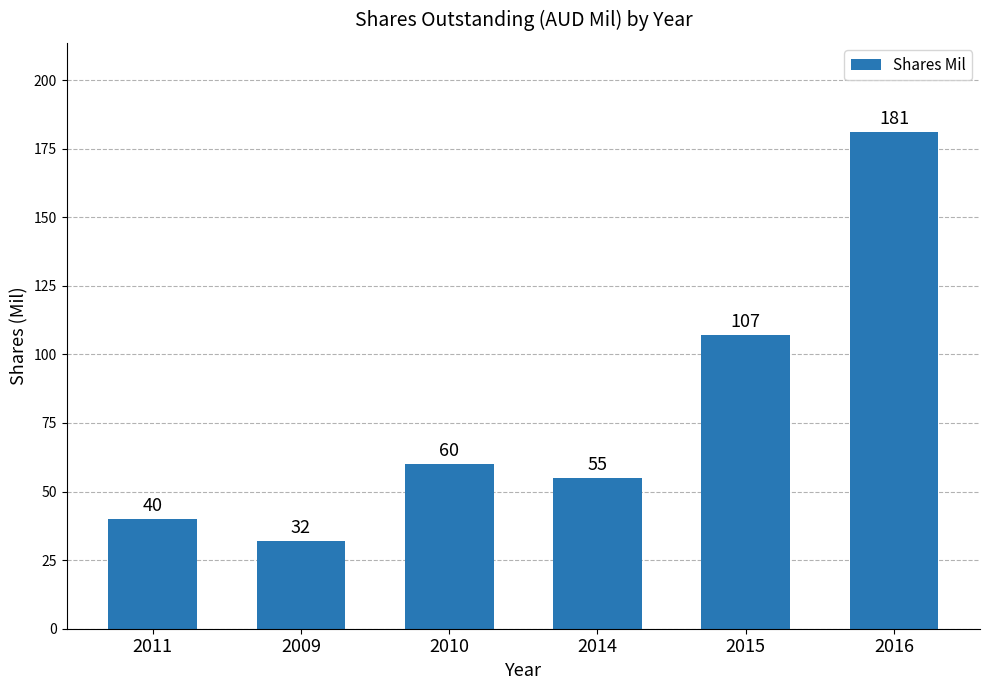

At which label is the value closest to 106?

2015